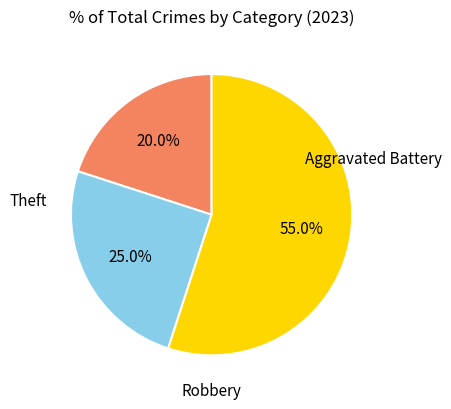

Does any single category account for the majority?

Yes